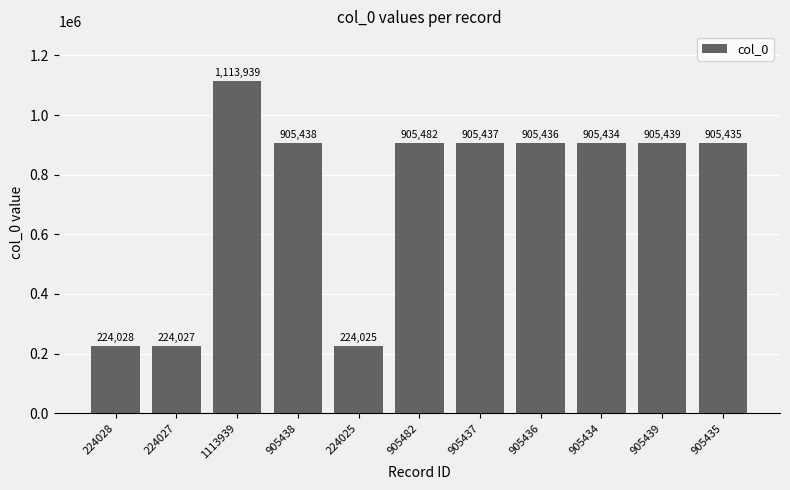

True or false: the data shows 905435 at 905435.

True